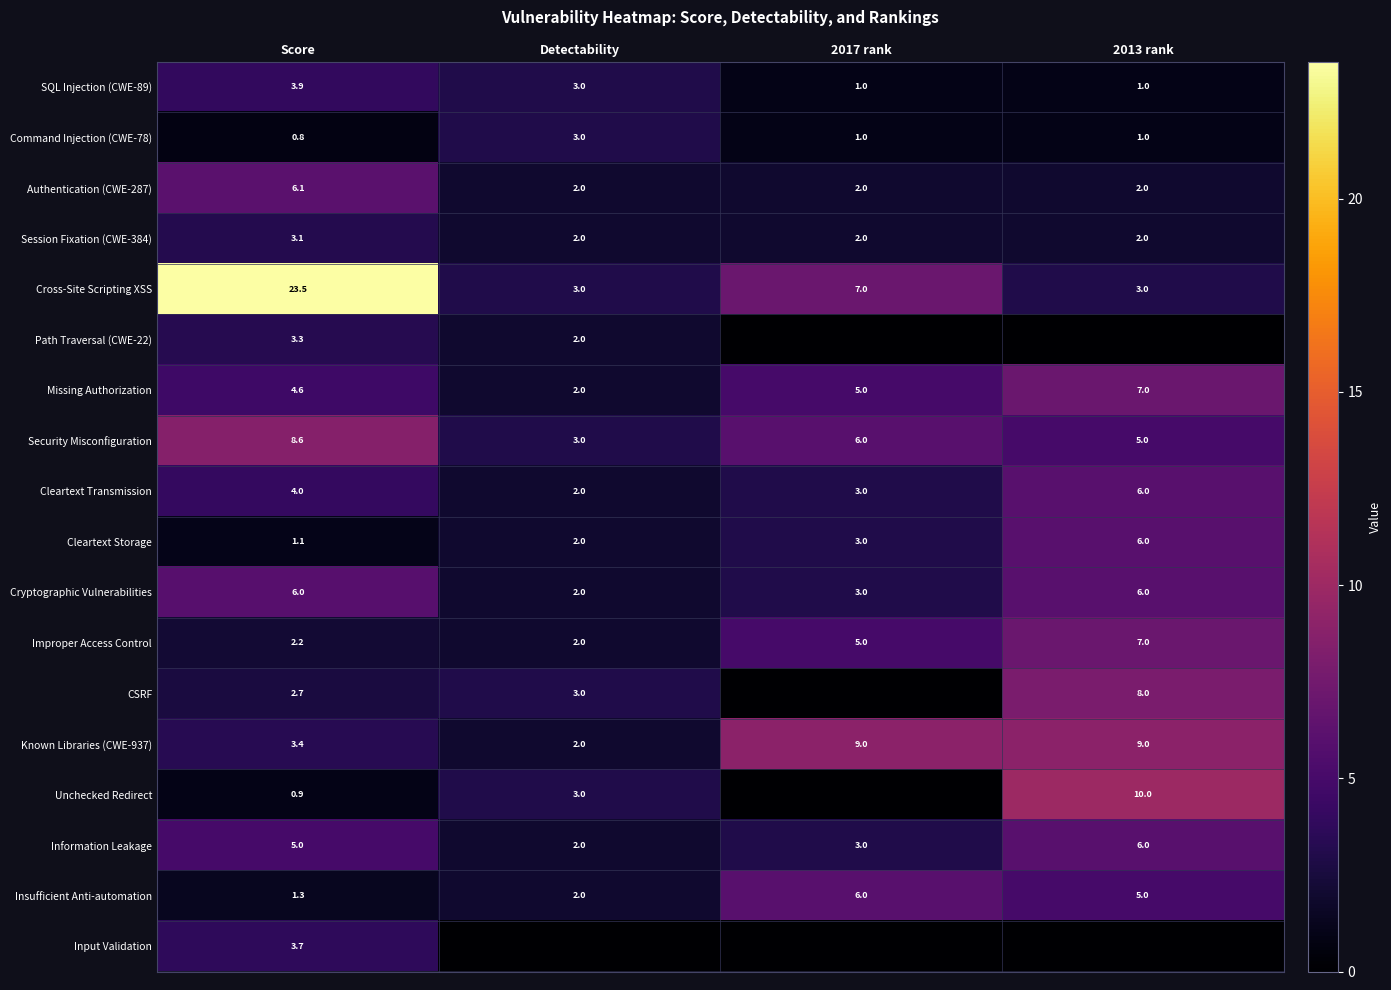

Read the Improper Access Control value at 2017 rank.

5.0